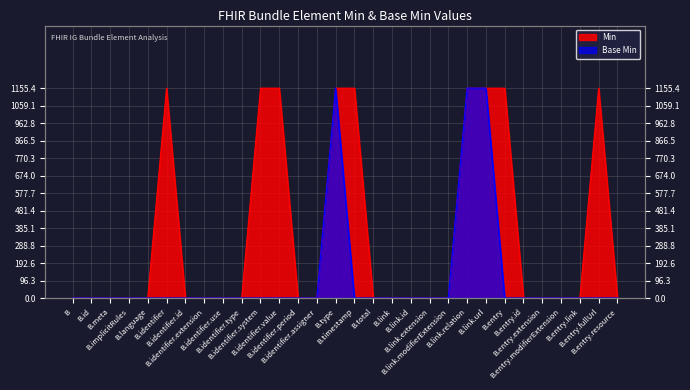

What is the sum of the Base Min values at B.type and B.id?

1155.4